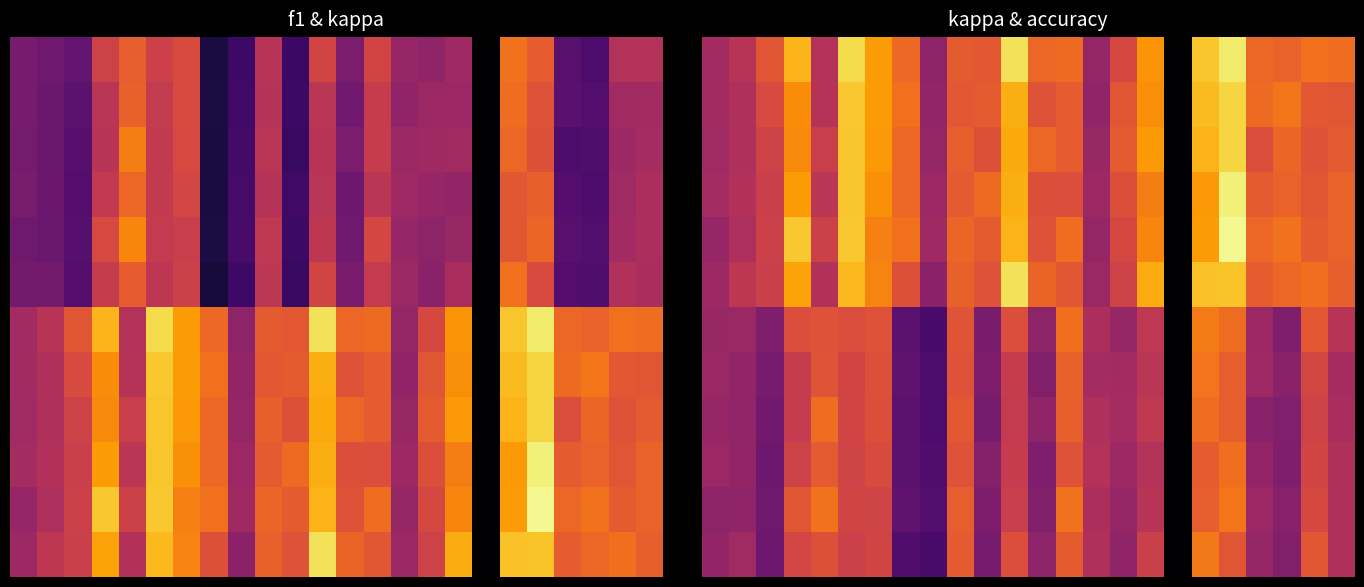

At which category does the chart reach its minimum across all series?

17